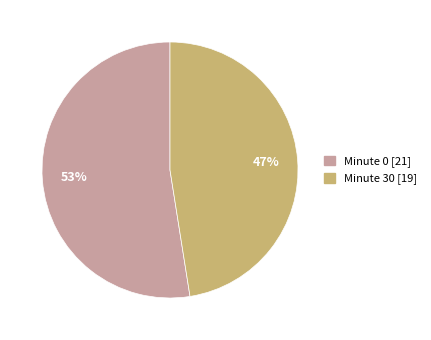

To the nearest percent, what is the average slice percentage?

50%